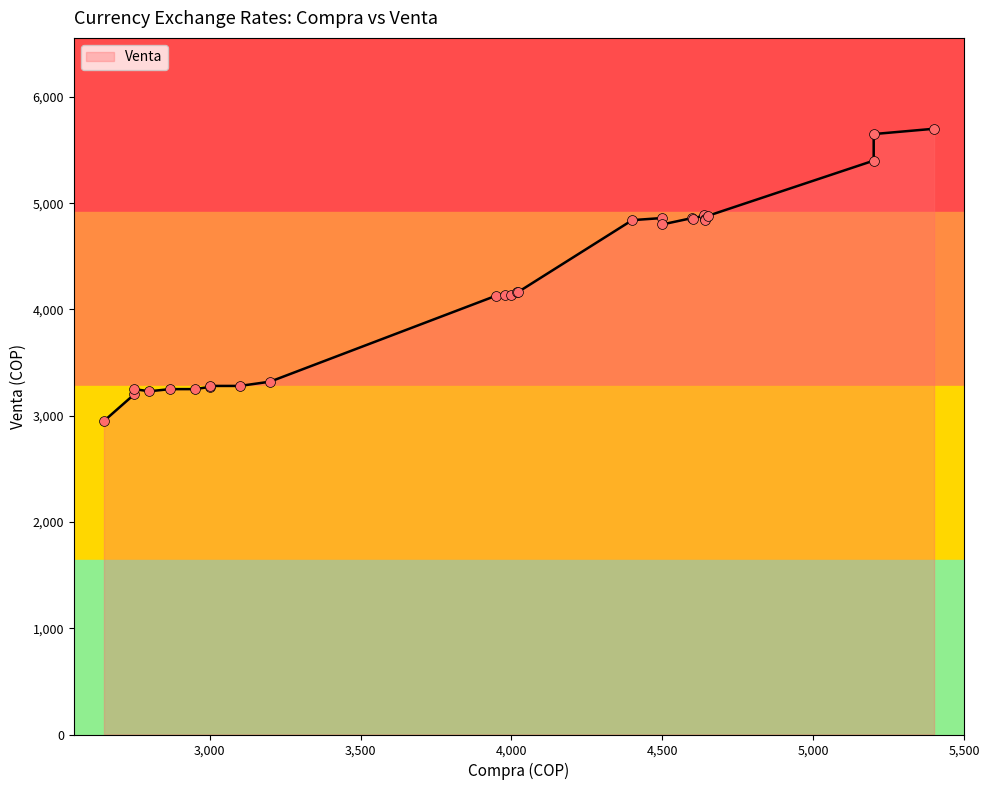

What is the change in value from 4639 to 3980?

-749